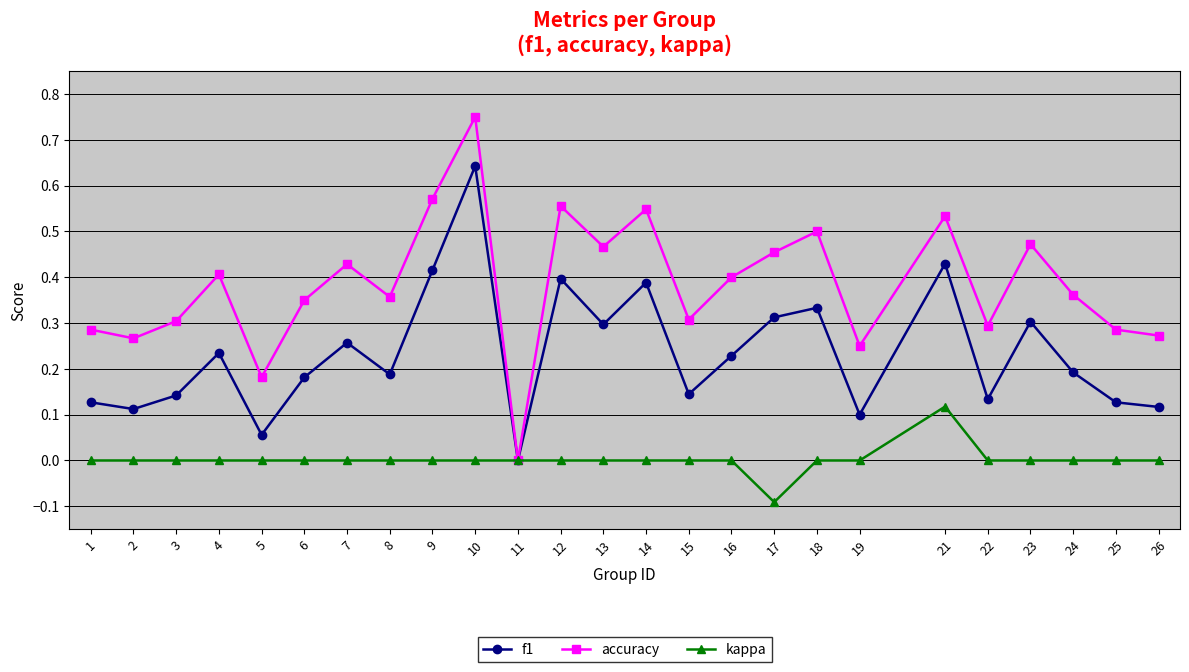

Is this an area chart (filled region under the line)?

No